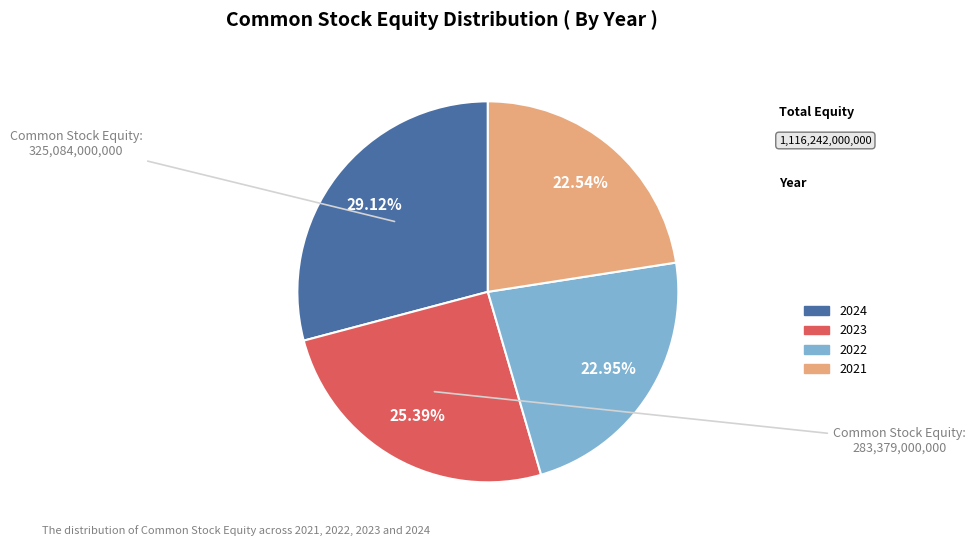

Is there any slice that represents more than half of the pie?

No